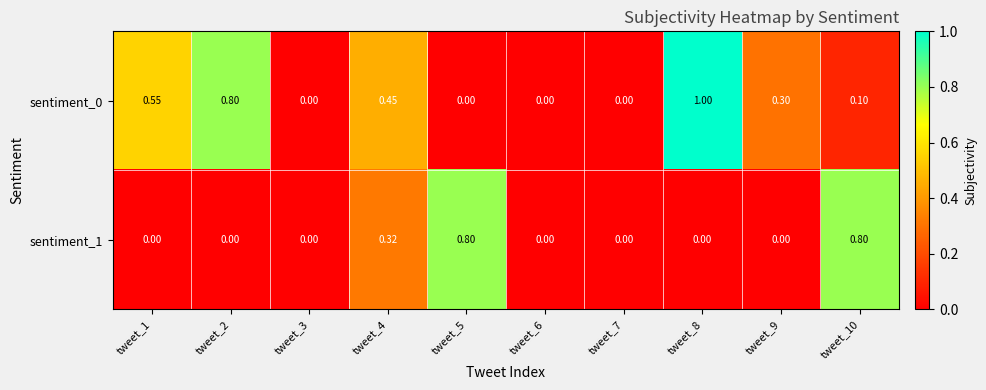

Is the value of sentiment_0 at tweet_1 greater than the value of sentiment_1 at tweet_6?

Yes